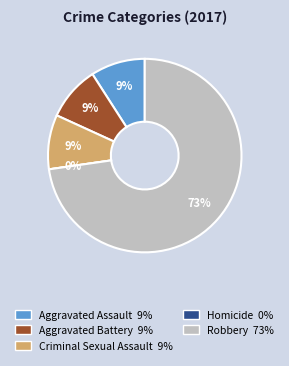

To the nearest percent, what is the difference between the largest and smallest slice percentages?

73%